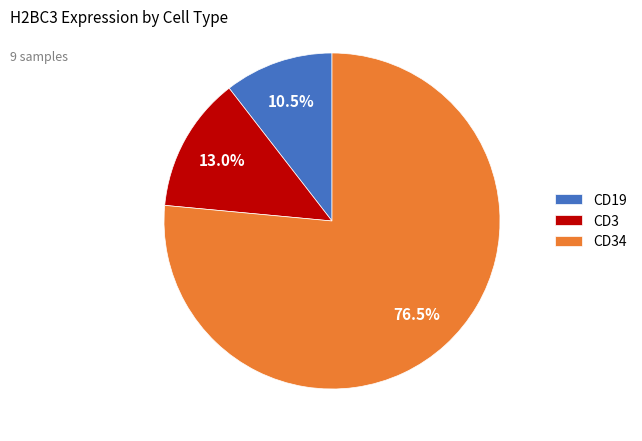

Is there a majority slice in this chart?

Yes